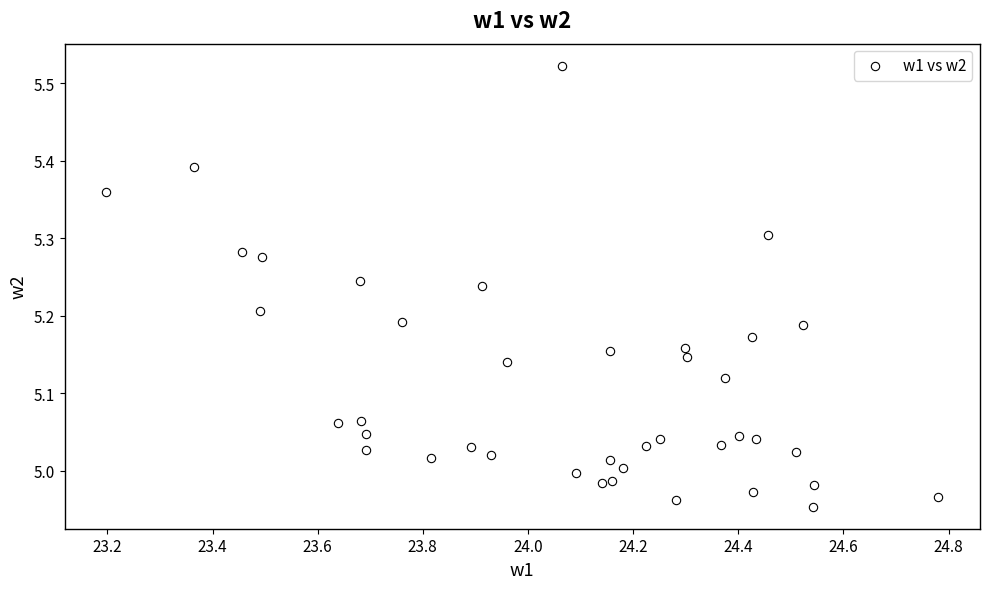

What is the range of X values (max minus min)?

1.6